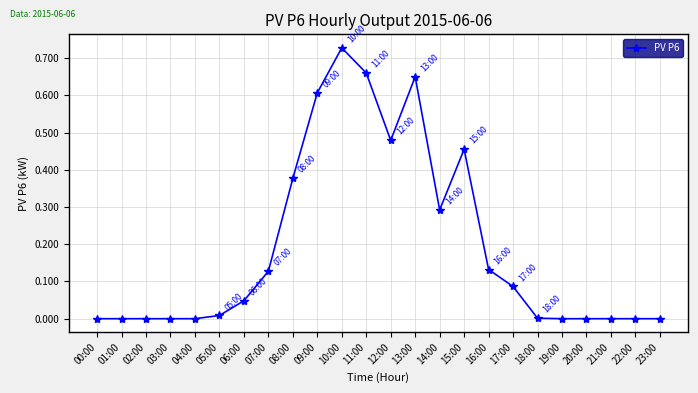

What is the change in value from 12:00 to 19:00?

-0.5